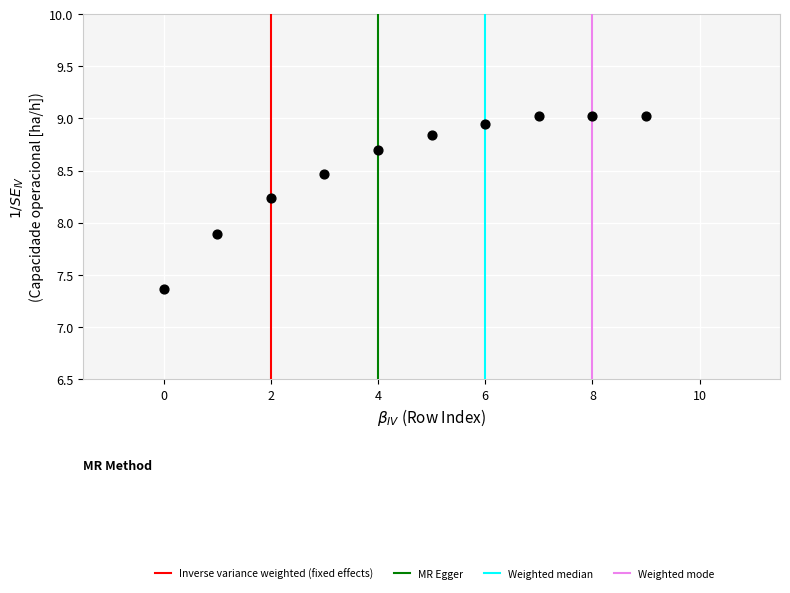

What is the average Y value?

8.6